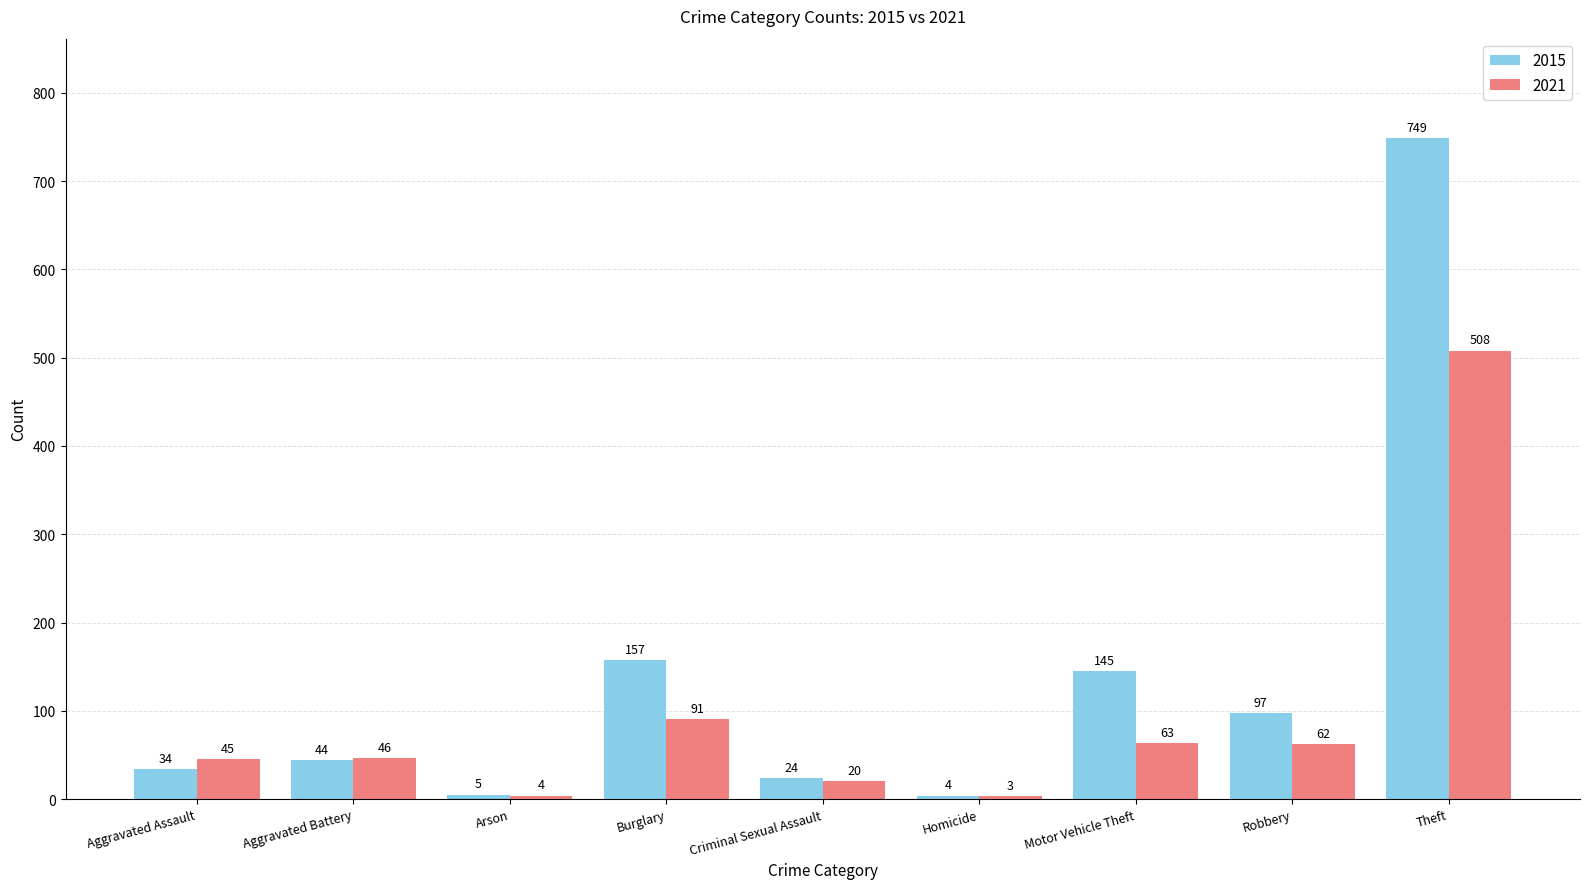

Rank the categories by 2015 value from lowest to highest.

Homicide, Arson, Criminal Sexual Assault, Aggravated Assault, Aggravated Battery, Robbery, Motor Vehicle Theft, Burglary, Theft